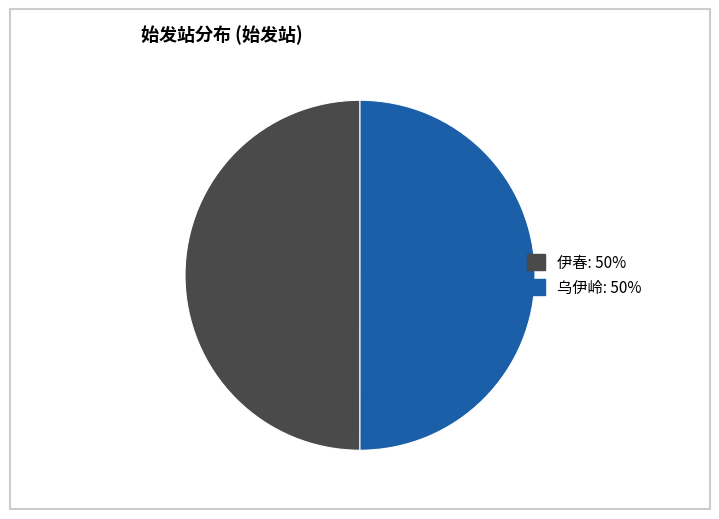

Is it true that 伊春 is 50% of the pie?

True